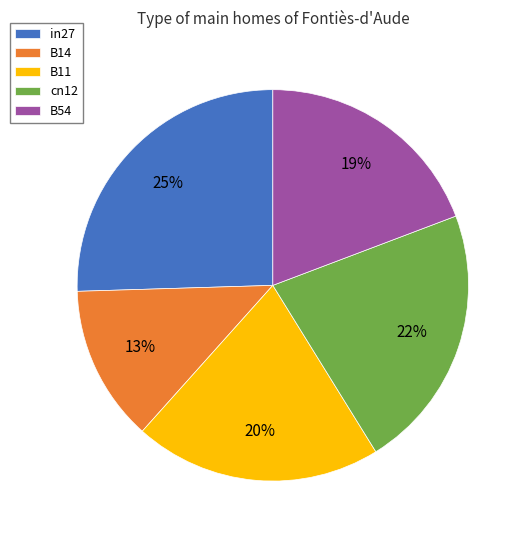

Between in27 and B54, which is larger?

in27